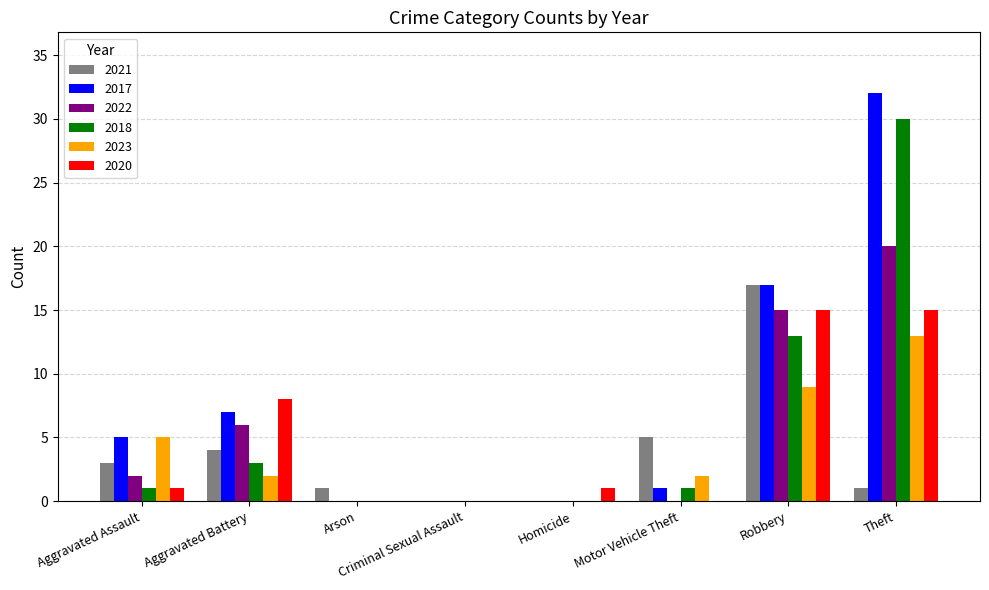

At which label is 2017 closest to 16?

Robbery